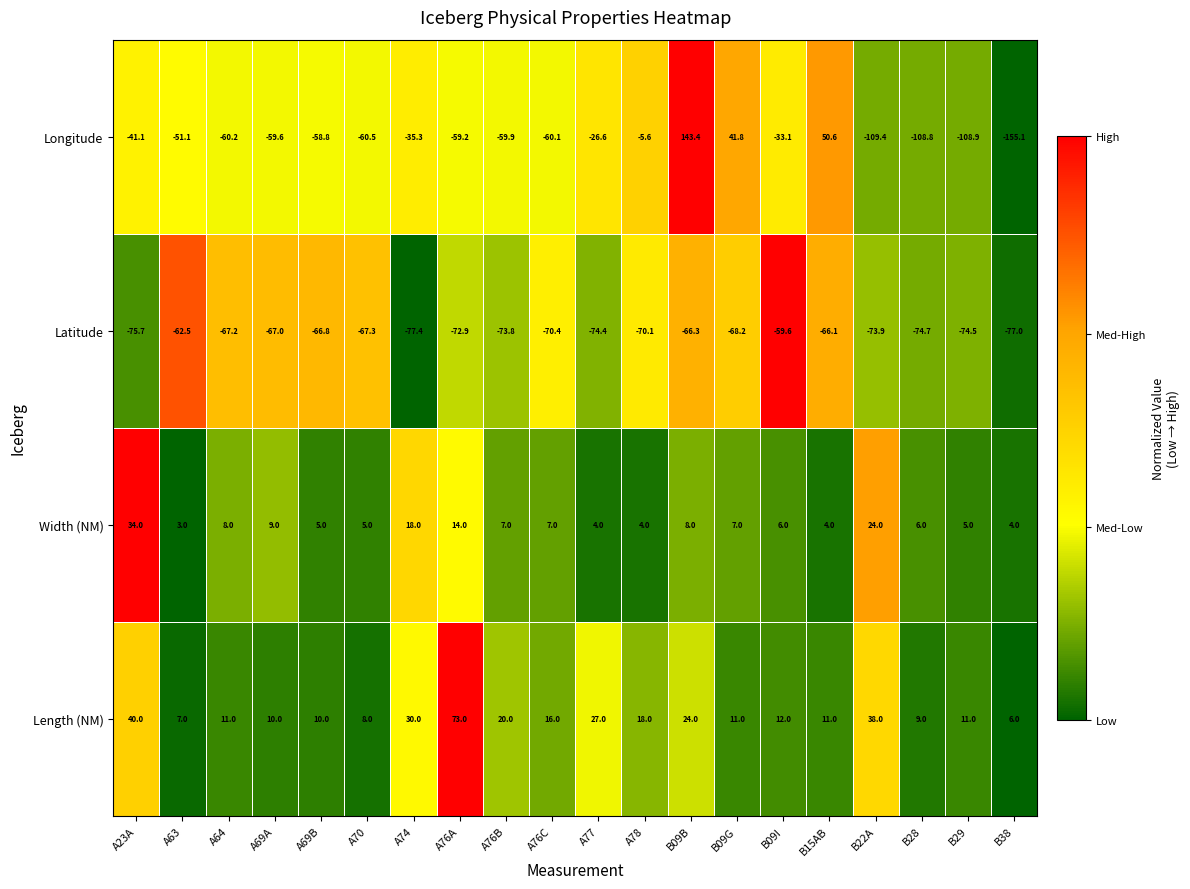

What is the sum of all Latitude values?

-1405.8